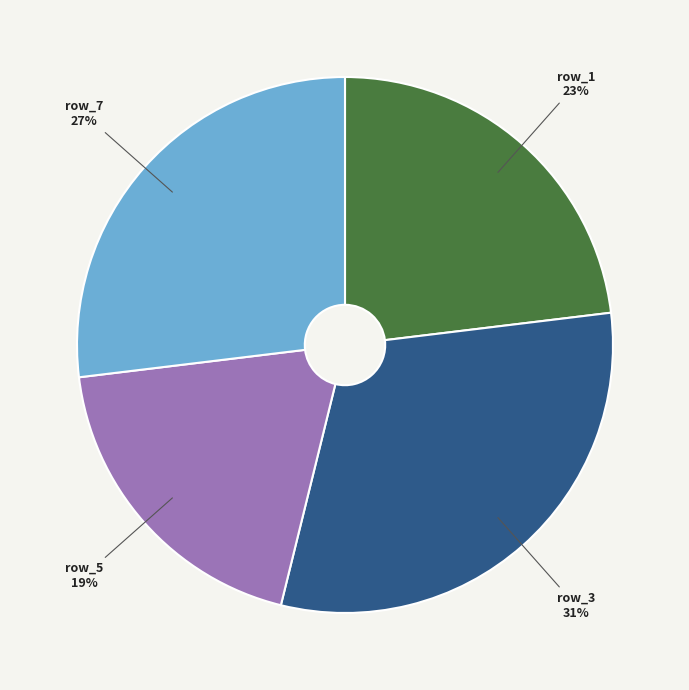

True or false: row_5 accounts for 8% of the total.

False